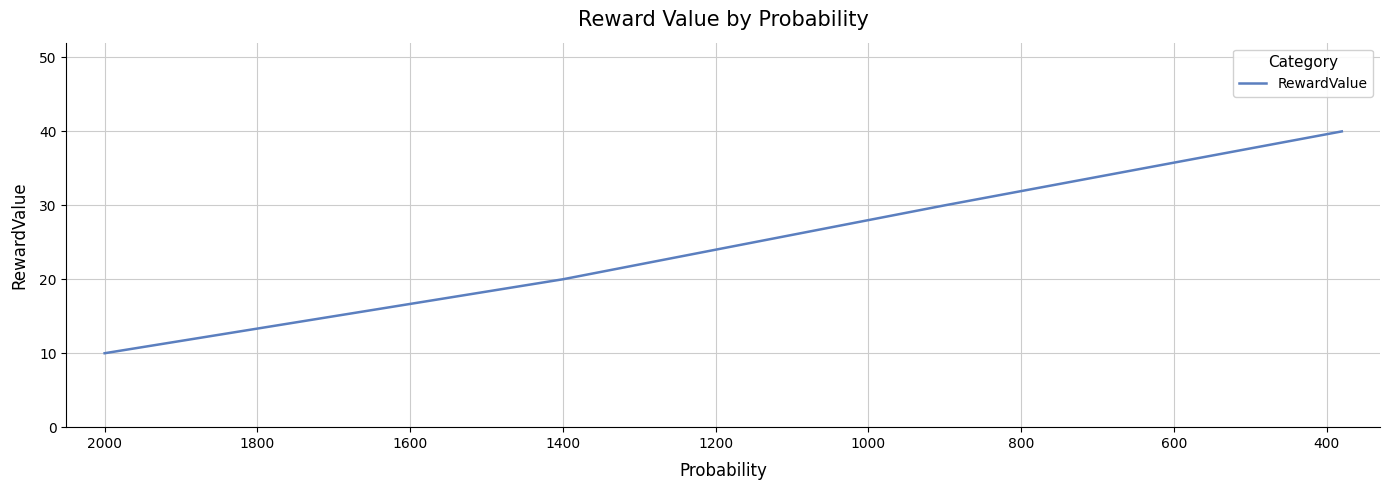

What is the minimum value shown in the chart?

10